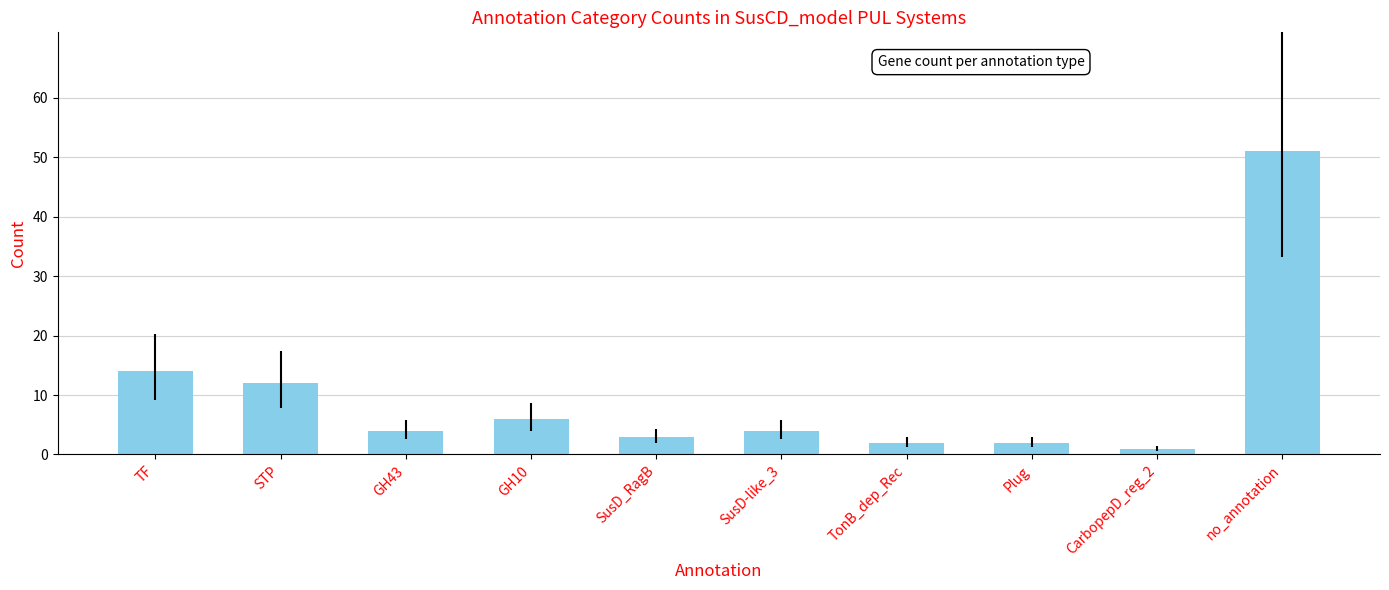

Which has a higher value, STP or SusD_RagB?

STP